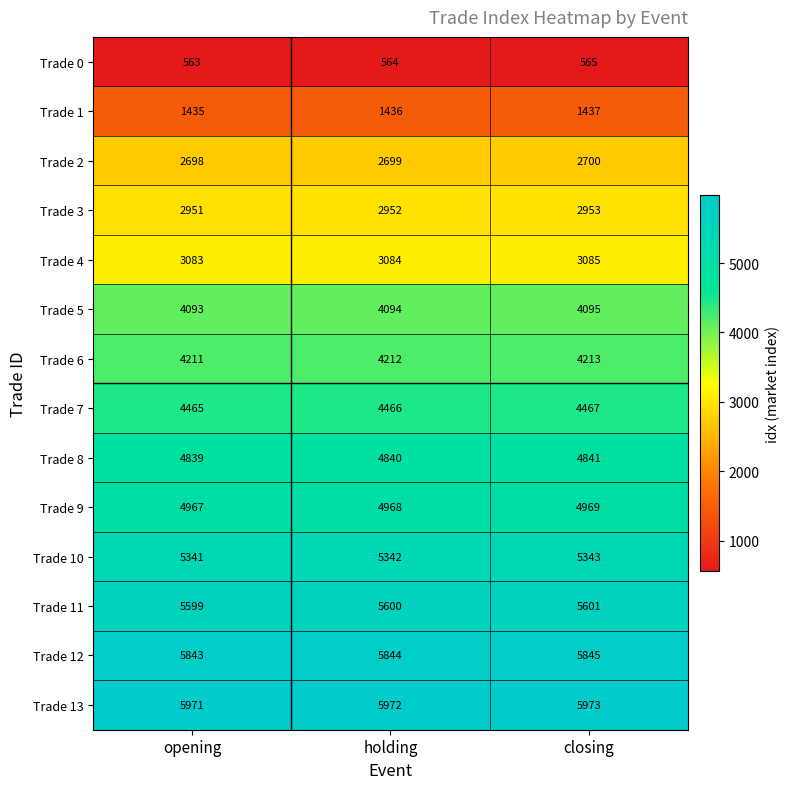

Rank the series at holding from highest to lowest value.

Trade 13, Trade 12, Trade 11, Trade 10, Trade 9, Trade 8, Trade 7, Trade 6, Trade 5, Trade 4, Trade 3, Trade 2, Trade 1, Trade 0